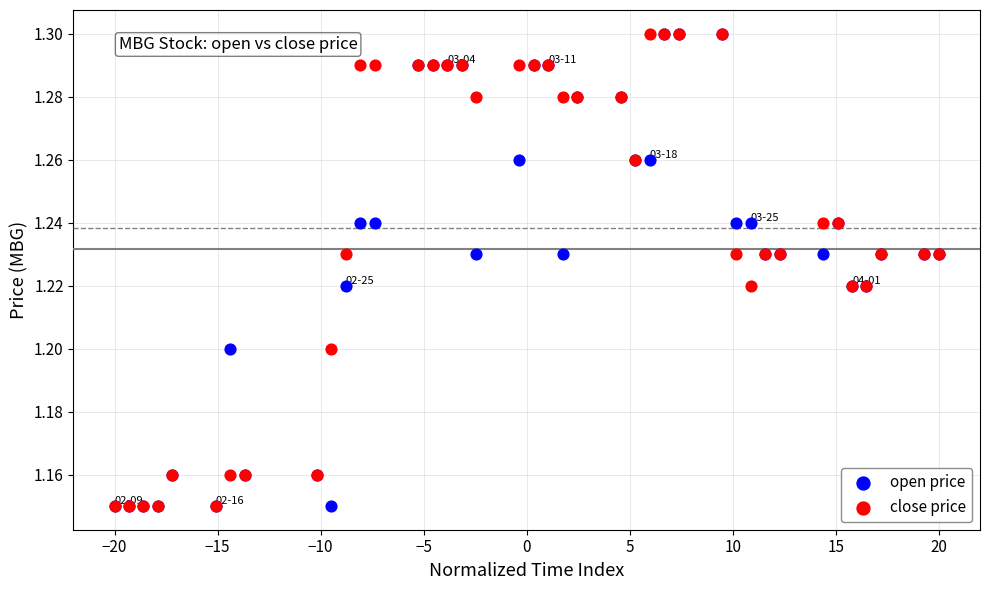

What are all the series names shown in the legend?

open price, close price